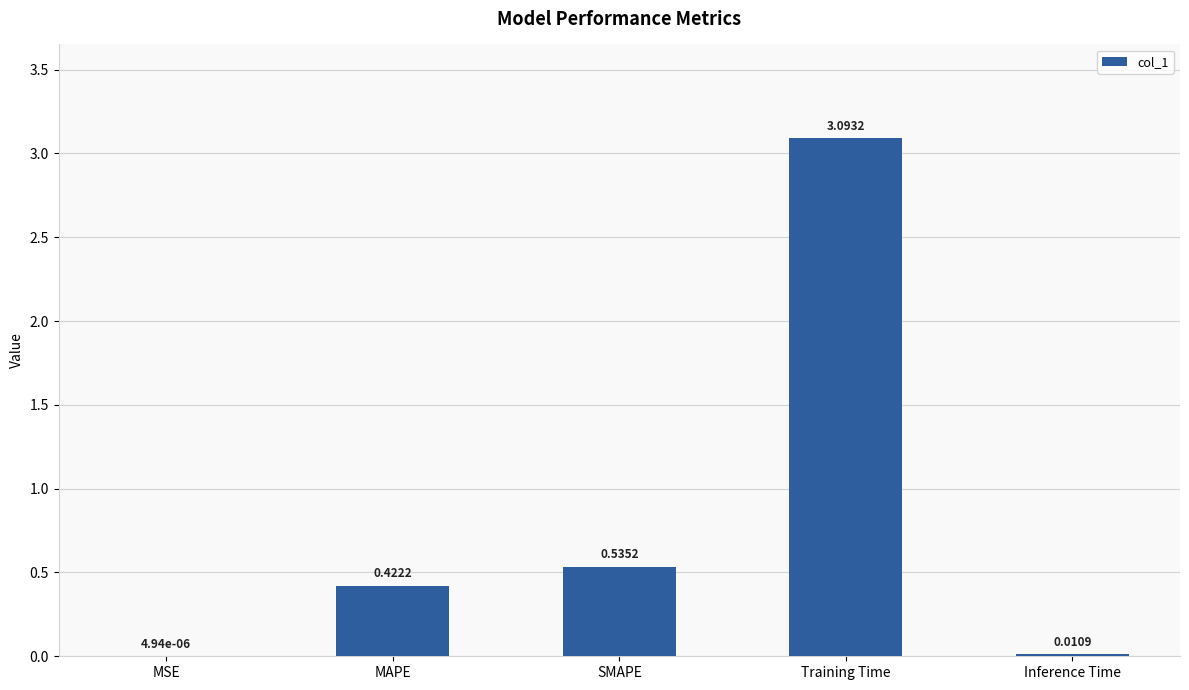

What is the change in value from SMAPE to Training Time?

+2.6